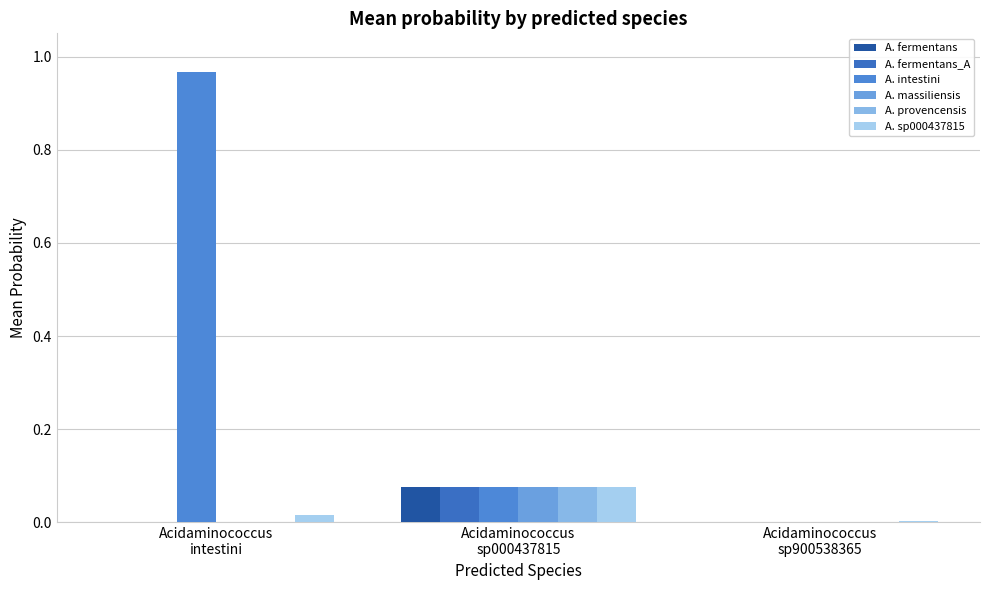

Rank the series at Acidaminococcus
intestini from highest to lowest value.

A. intestini, A. sp000437815, A. massiliensis, A. fermentans_A, A. provencensis, A. fermentans